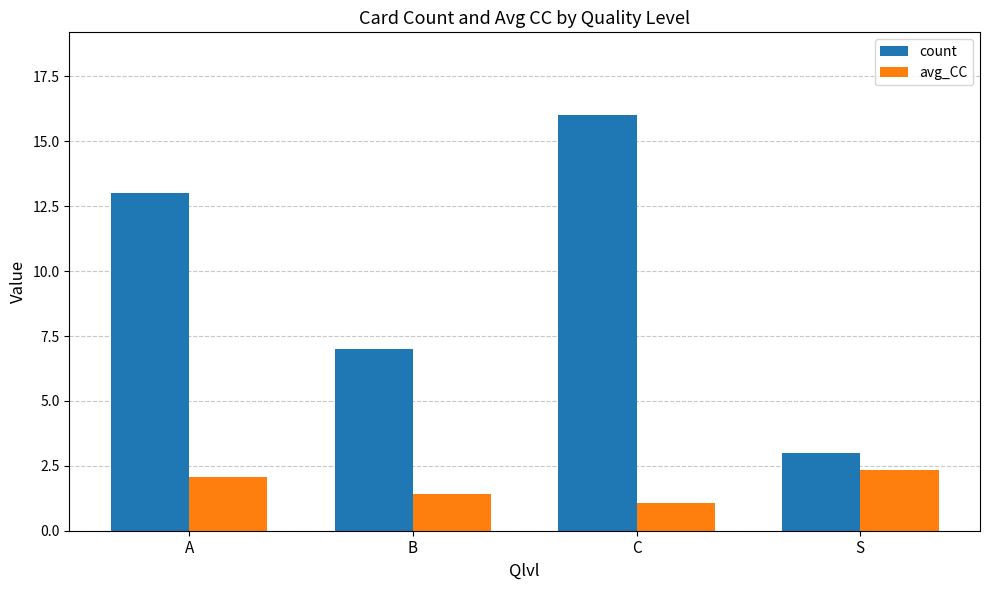

Which series changed the most between C and S?

count